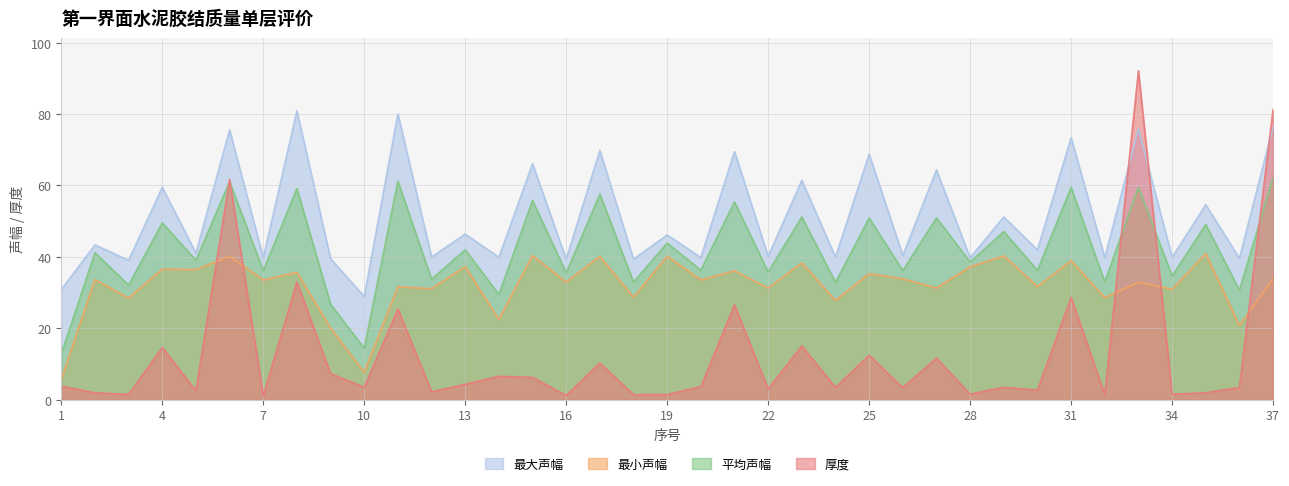

Reading left to right, transcribe all the data shown in this chart.

最大声幅: 1=30.9	2=43.4	3=39.0	4=59.5	5=41.1	6=75.6	7=39.8	8=80.9	9=39.5	10=28.9	11=80.0	12=40.0	13=46.4	14=39.9	15=66.1	16=39.4	17=69.8	18=39.4	19=46.1	20=39.8	21=69.5	22=40.1	23=61.4	24=40.0	25=68.8	26=40.4	27=64.3	28=39.8	29=51.2	30=41.9	31=73.4	32=39.8	33=75.8	34=39.9	35=54.6	36=39.6	37=76.4
最小声幅: 1=5.6	2=33.7	3=28.4	4=36.5	5=36.5	6=40.1	7=33.5	8=35.7	9=20.1	10=7.7	11=31.6	12=31.1	13=37.3	14=22.5	15=40.4	16=32.9	17=40.1	18=28.7	19=40.2	20=33.5	21=36.1	22=31.3	23=38.3	24=27.8	25=35.3	26=33.8	27=31.3	28=37.2	29=40.3	30=31.7	31=38.9	32=28.6	33=32.9	34=30.9	35=40.9	36=20.8	37=33.9
平均声幅: 1=12.8	2=41.2	3=32.1	4=49.5	5=39.1	6=61.1	7=36.1	8=59.1	9=26.7	10=14.4	11=61.2	12=33.8	13=42.0	14=29.5	15=55.8	16=35.5	17=57.6	18=32.9	19=43.9	20=36.3	21=55.4	22=35.8	23=51.2	24=32.9	25=50.9	26=36.2	27=50.9	28=38.5	29=47.1	30=36.2	31=59.5	32=33.0	33=59.5	34=34.6	35=49.1	36=30.7	37=62.3
厚度: 1=3.8	2=1.9	3=1.5	4=14.6	5=2.5	6=61.7	7=1.1	8=32.9	9=7.3	10=3.5	11=25.4	12=2.2	13=4.3	14=6.6	15=6.2	16=1.2	17=10.2	18=1.4	19=1.4	20=3.7	21=26.6	22=3.0	23=15.1	24=3.4	25=12.4	26=3.4	27=11.6	28=1.6	29=3.5	30=2.7	31=28.6	32=1.4	33=92.1	34=1.6	35=1.9	36=3.4	37=81.2